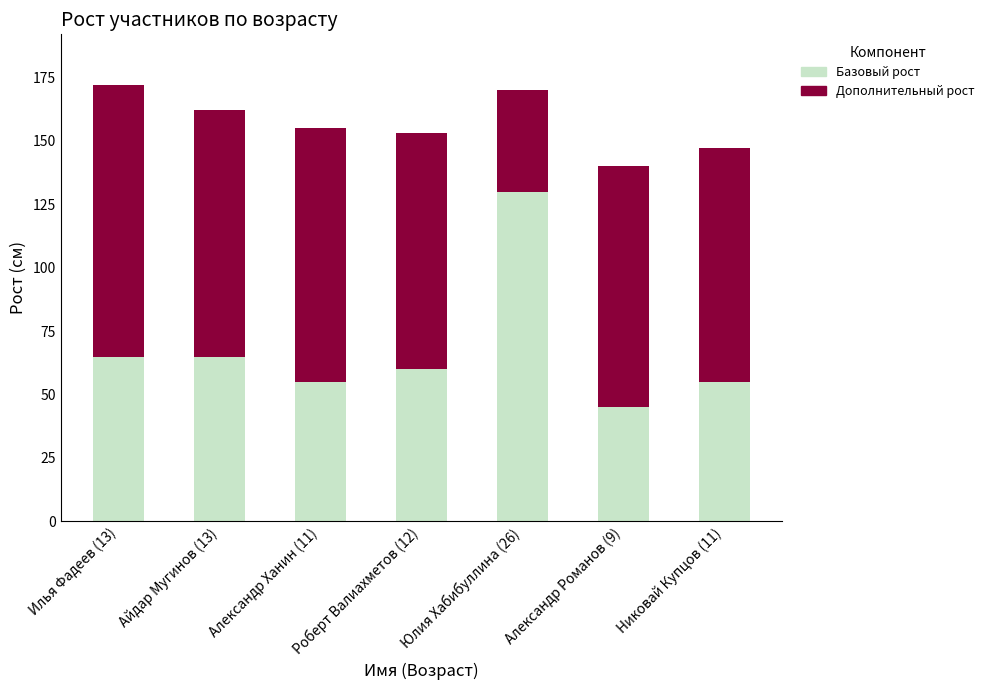

What is the total value across all series at Александр Романов (9)?

140